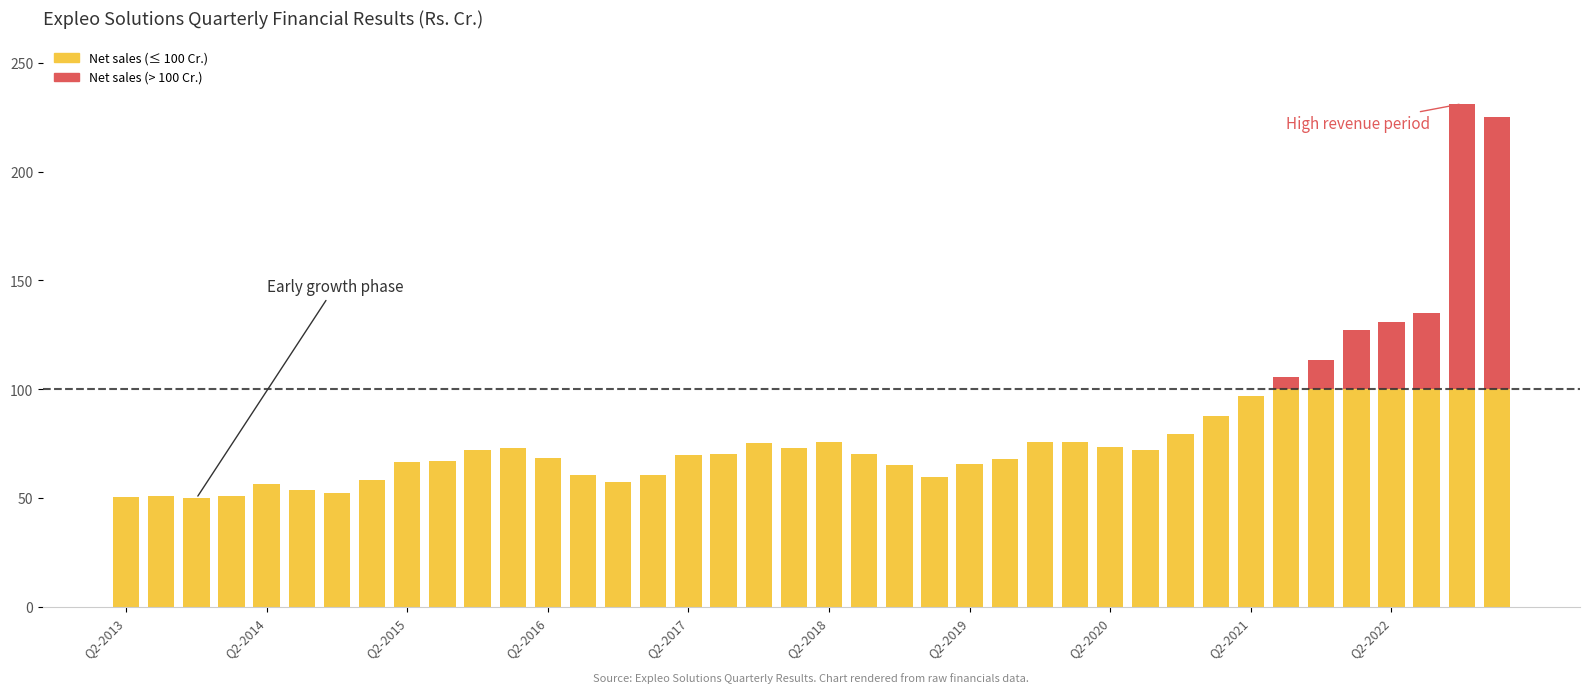

How many groups of bars are there?

40